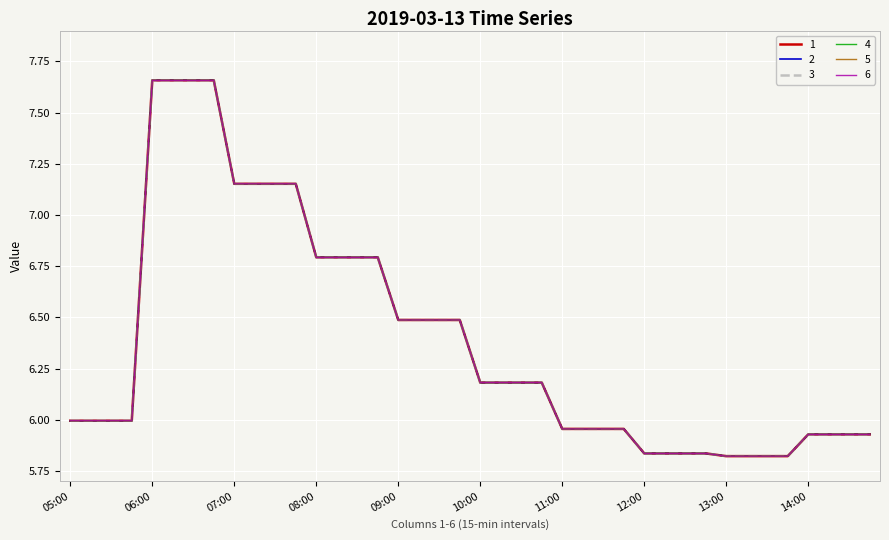

How many interior local peaks does the 1 series have?

5